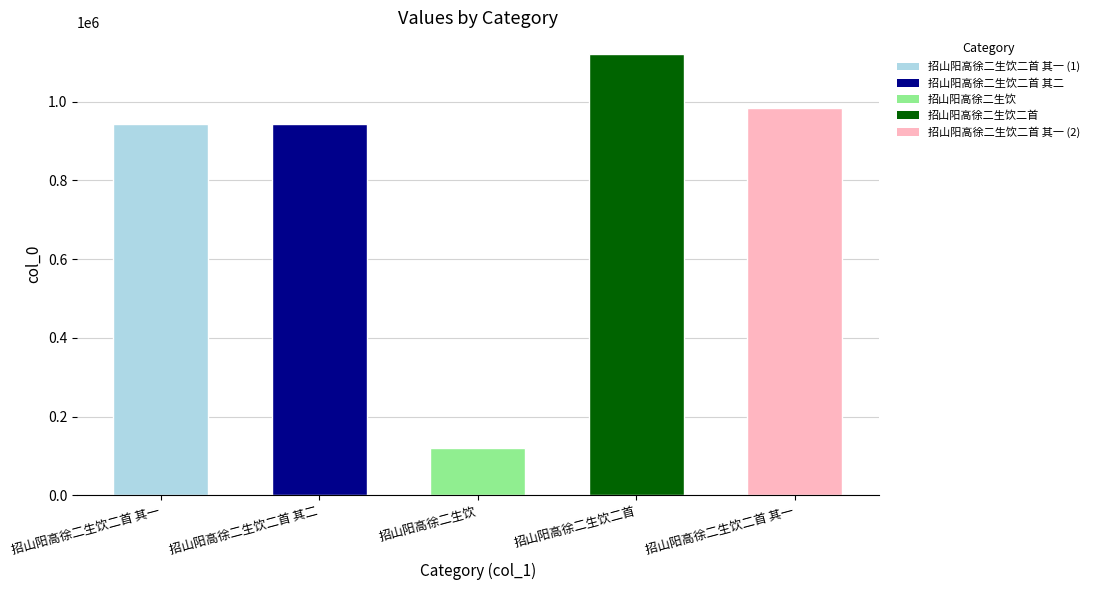

How many distinct data groups are displayed?

1